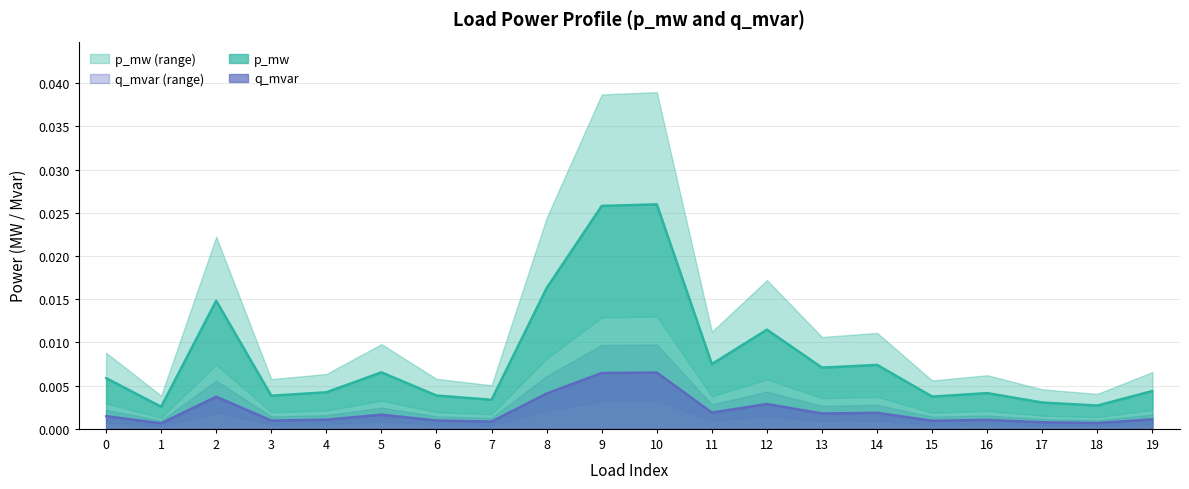

At 16, list the series in order from smallest to largest.

q_mvar, p_mw